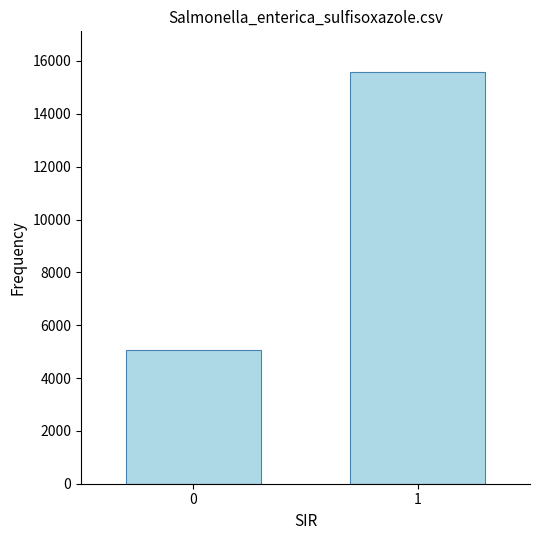

Count the values in the range 5058 to 15566.

2